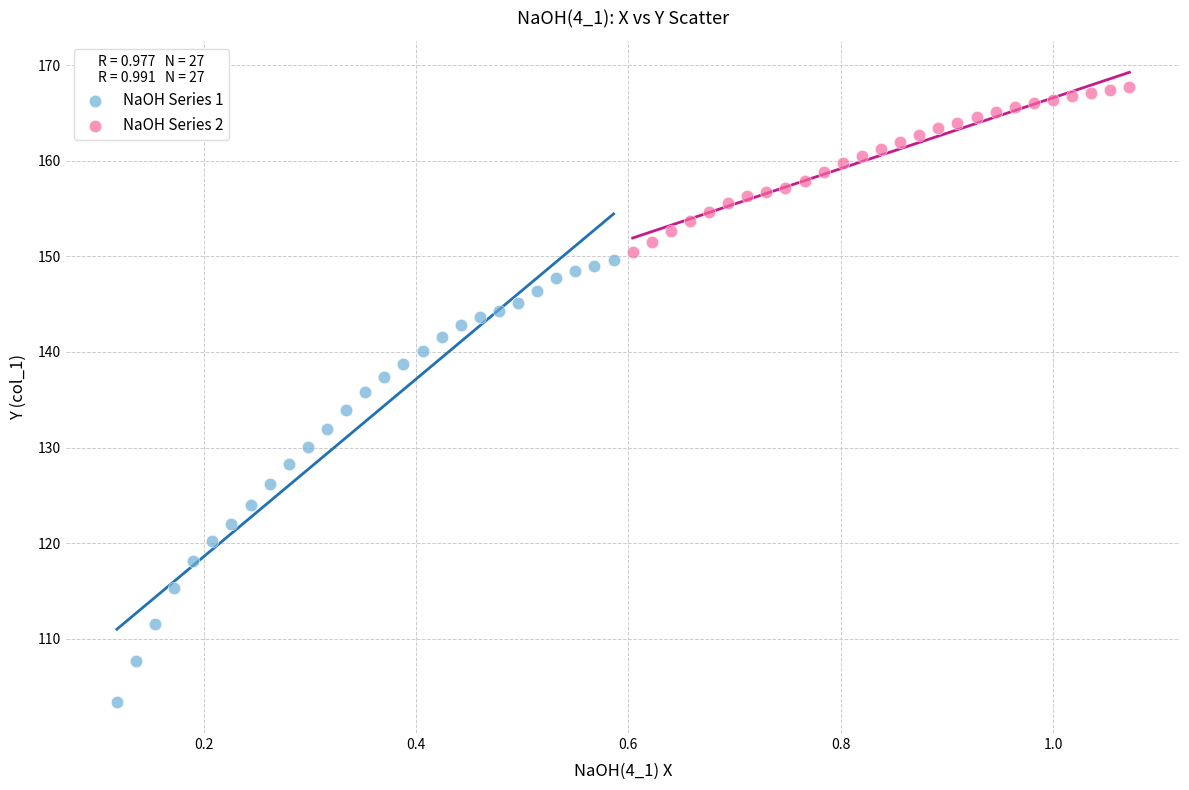

Which series has the widest spread of Y values?

NaOH Series 1